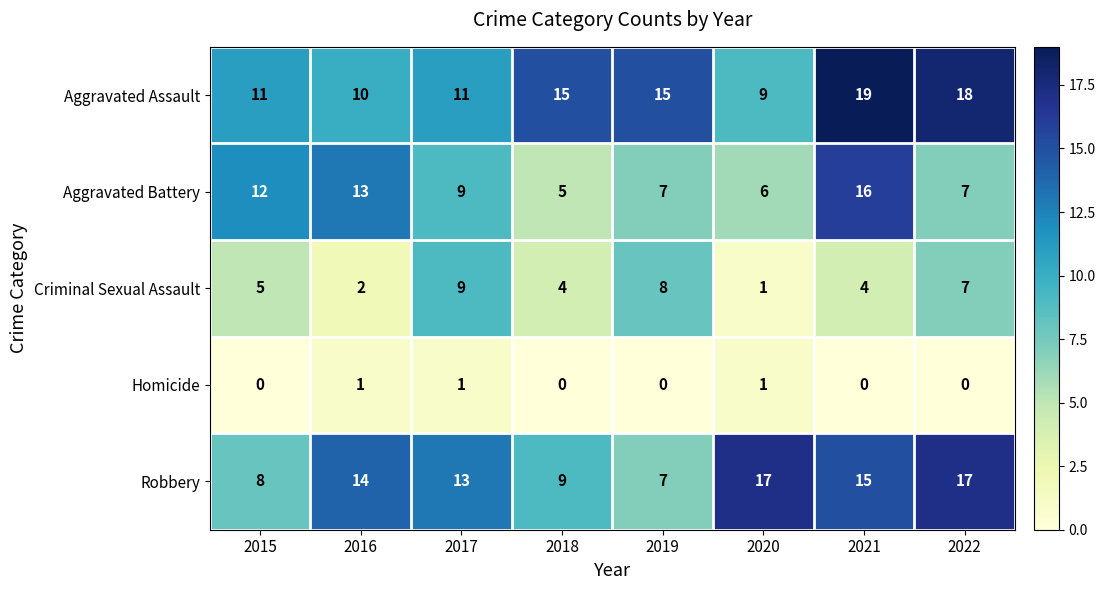

True or false: Aggravated Assault has a value of 10 at 2016.

True